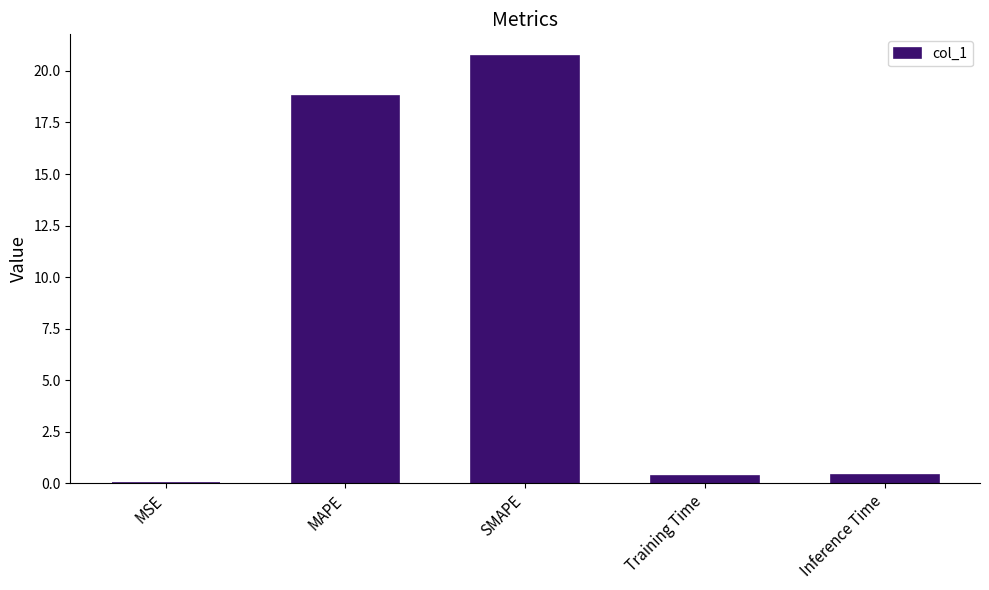

What is the change in value from MAPE to SMAPE?

+1.9